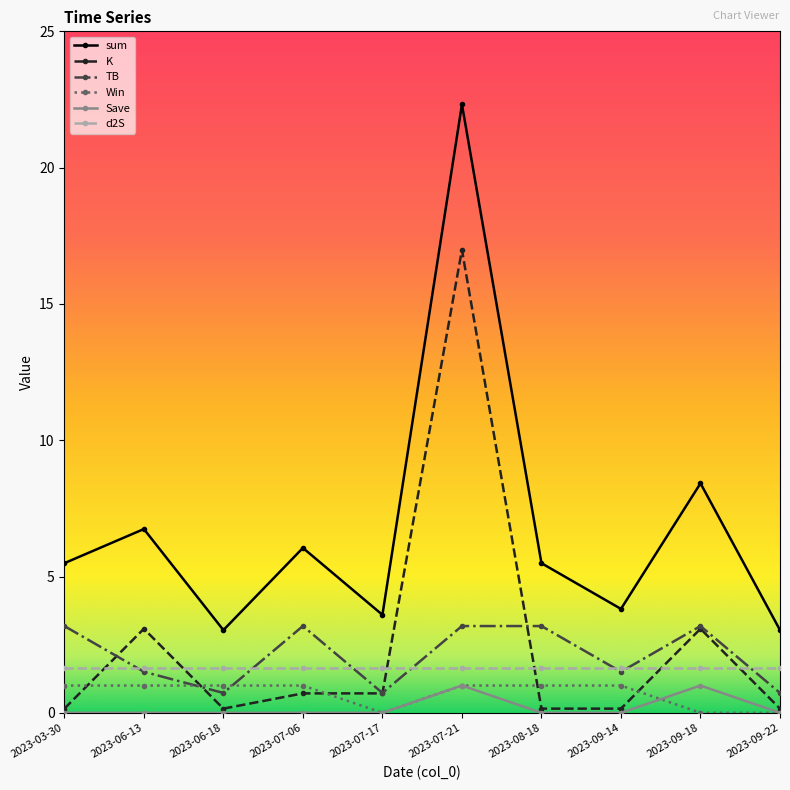

Which series has the widest spread of values?

sum